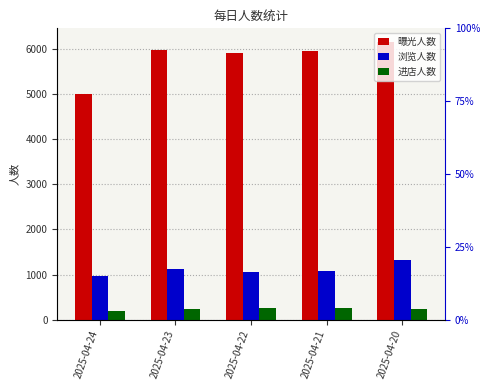

How many data points does each series have?

5